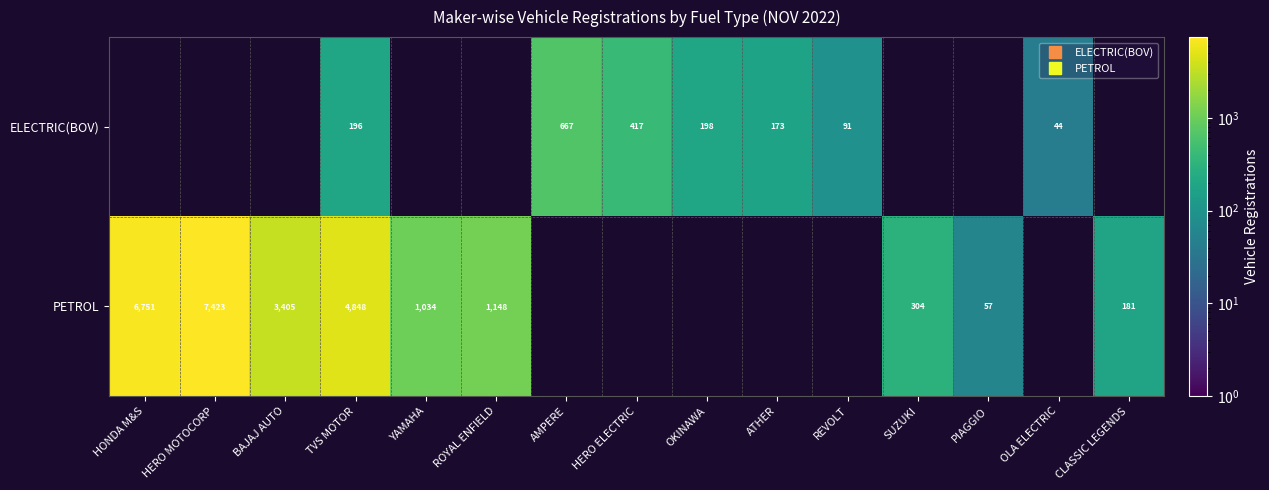

Count the number of data series in this chart.

2